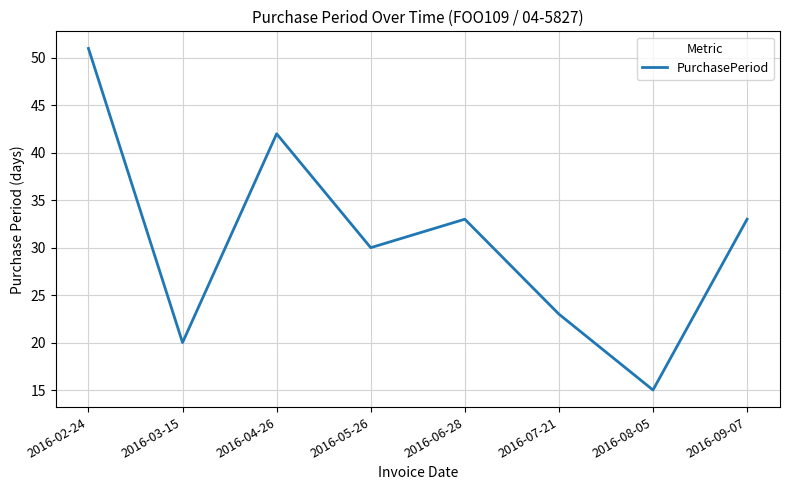

Where is the first local minimum?

2016-03-15